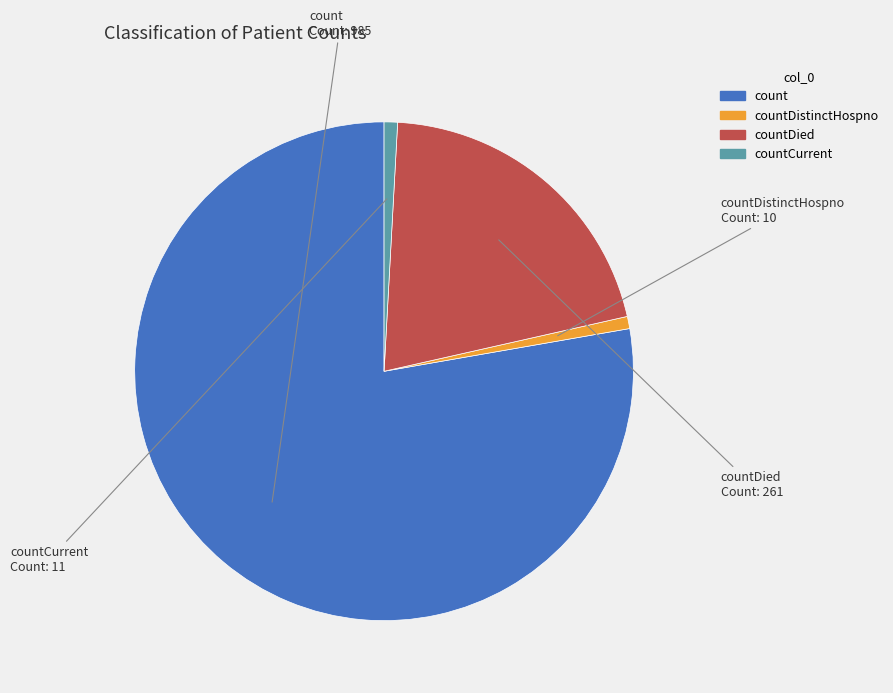

Does any single category account for the majority?

Yes